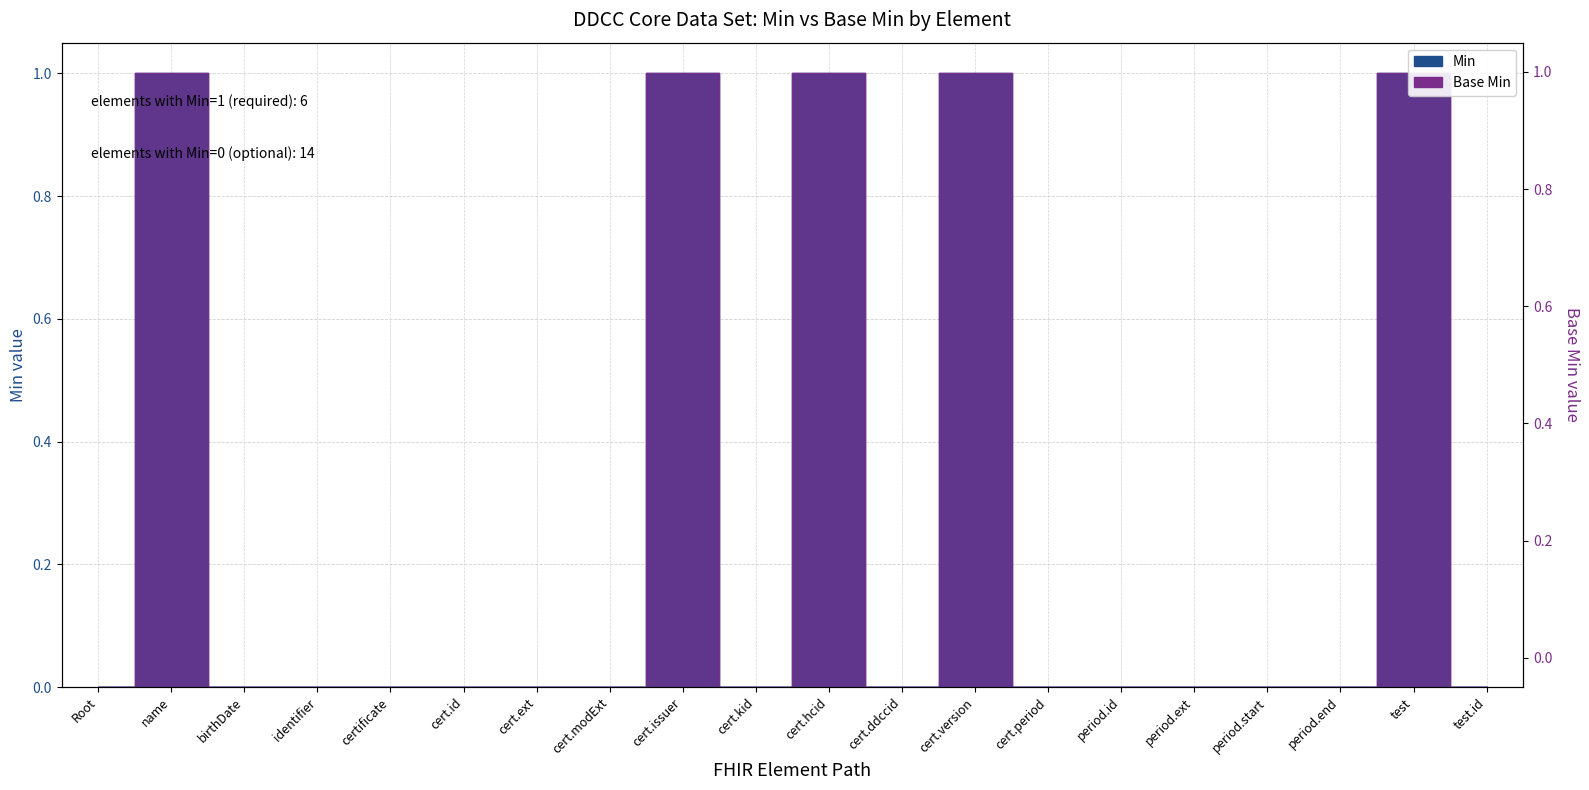

Which series has the widest spread of values?

Min